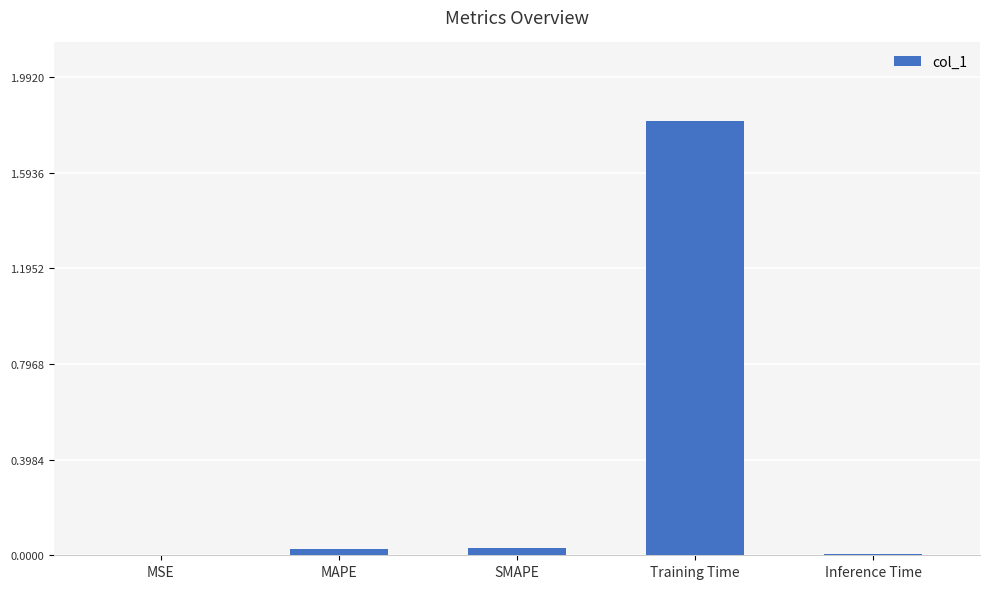

Is it true that the value at MAPE is 0.0?

True